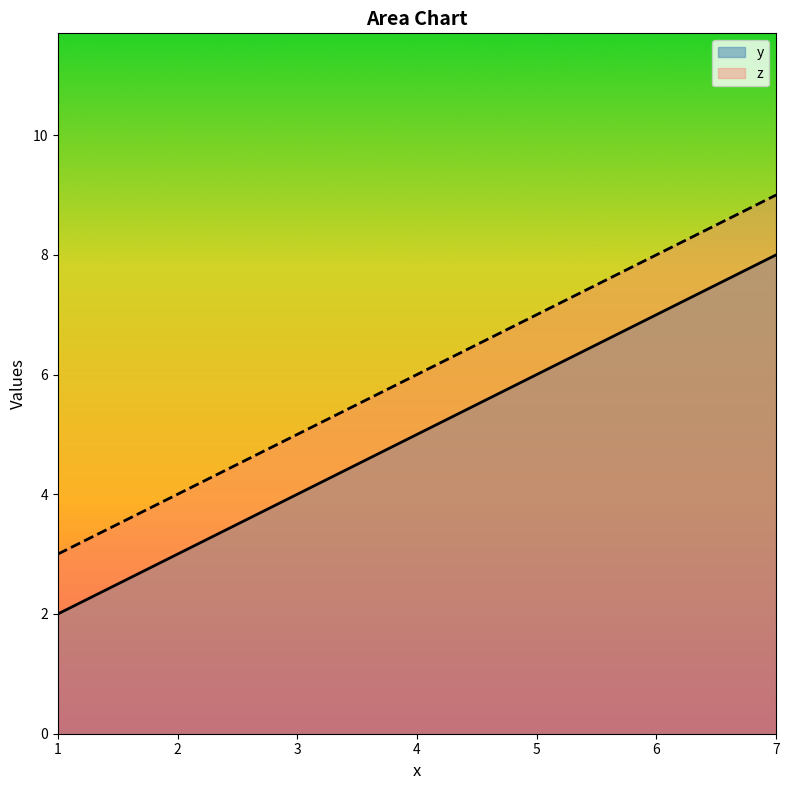

Which has a higher value, 7 or 1?

7